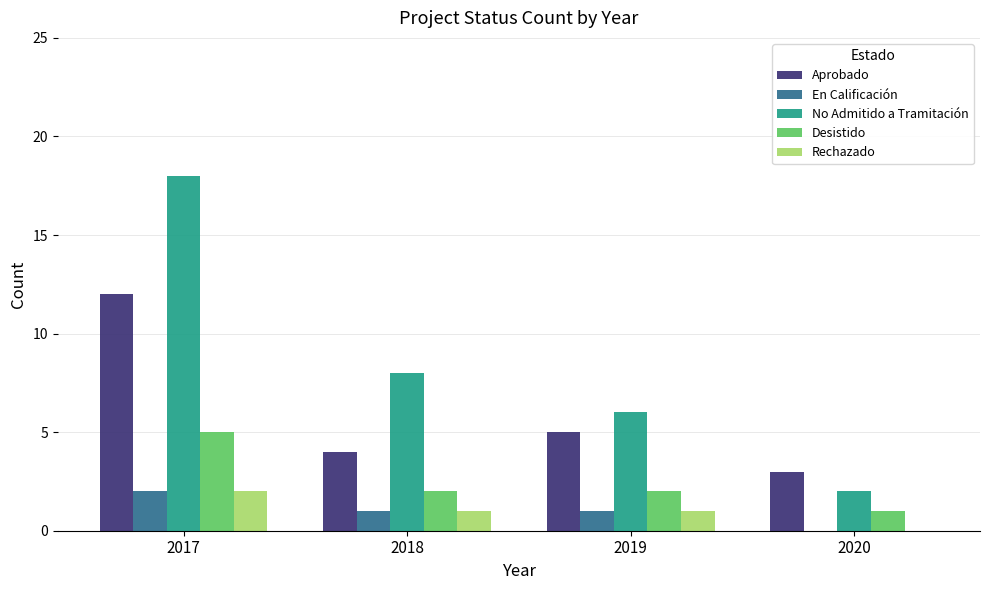

Reading left to right, list all the values displayed in this chart.

Aprobado: 2017=12	2018=4	2019=5	2020=3
En Calificación: 2017=2	2018=1	2019=1	2020=0
No Admitido a Tramitación: 2017=18	2018=8	2019=6	2020=2
Desistido: 2017=5	2018=2	2019=2	2020=1
Rechazado: 2017=2	2018=1	2019=1	2020=0